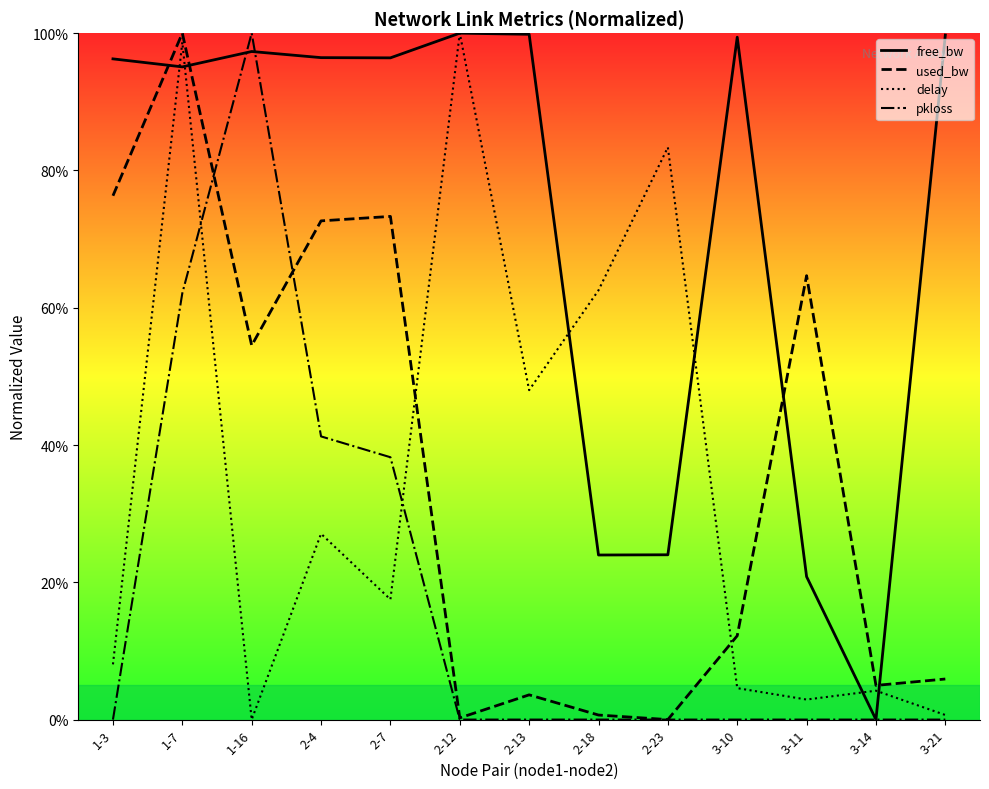

Where is the first local minimum for free_bw?

1-7